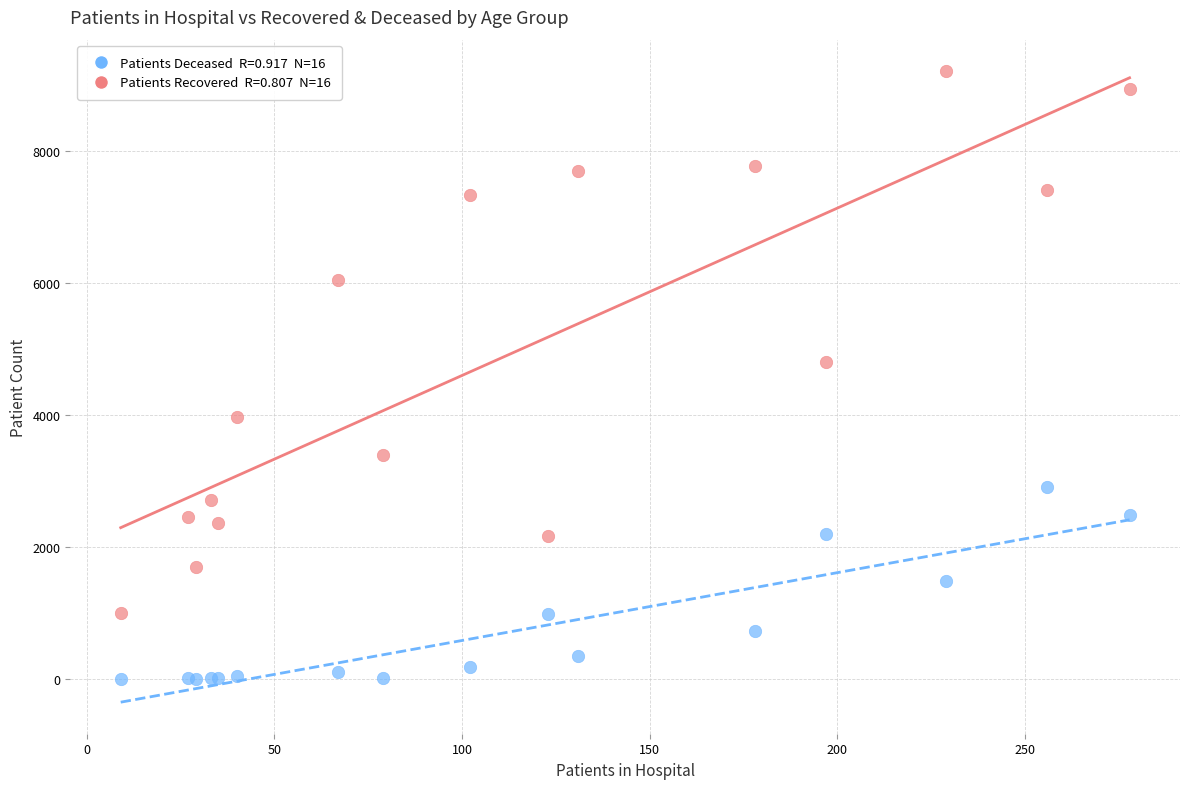

Across all series, what Y value is closest to 4604?

4802